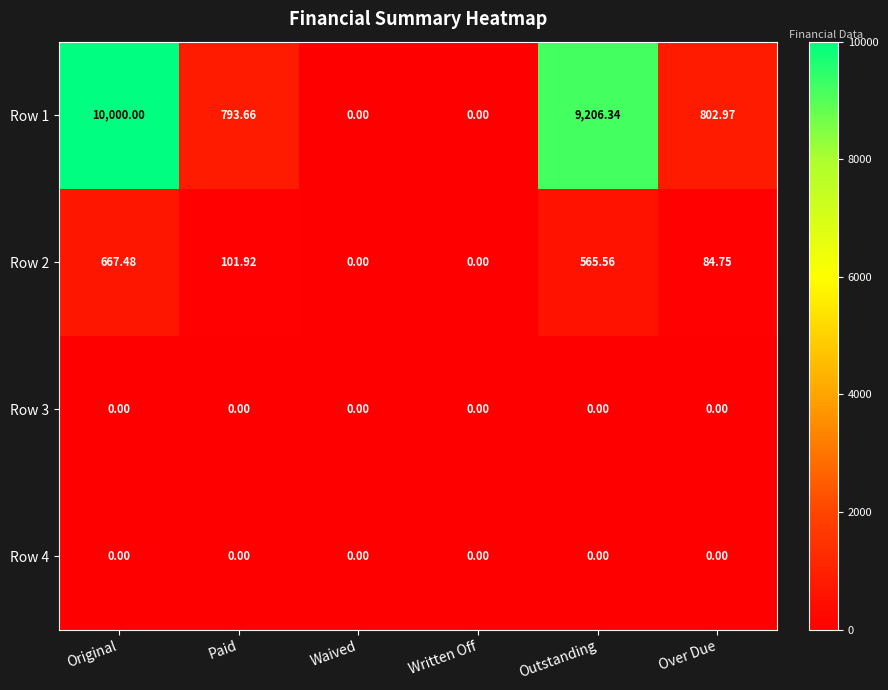

Where does the Row 1 series first go above 802?

Original